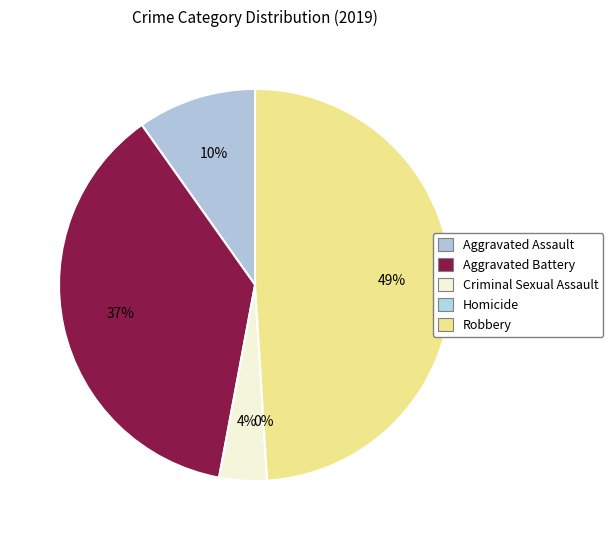

Does any single category account for the majority?

No